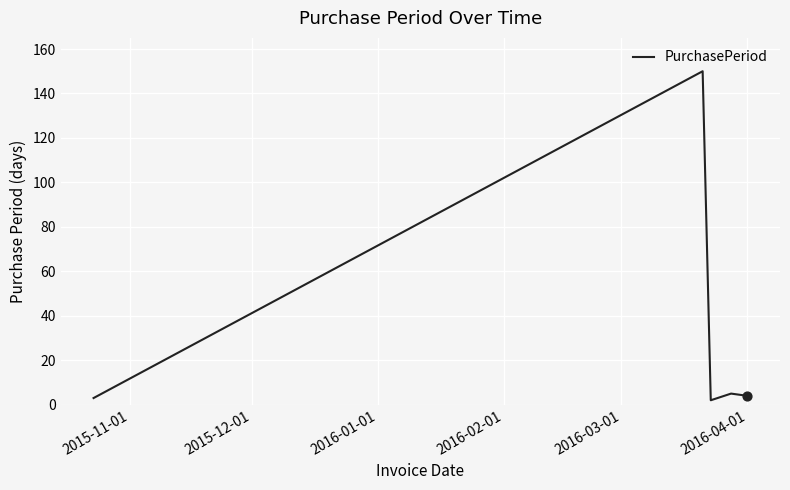

What is the maximum value shown in the chart?

150